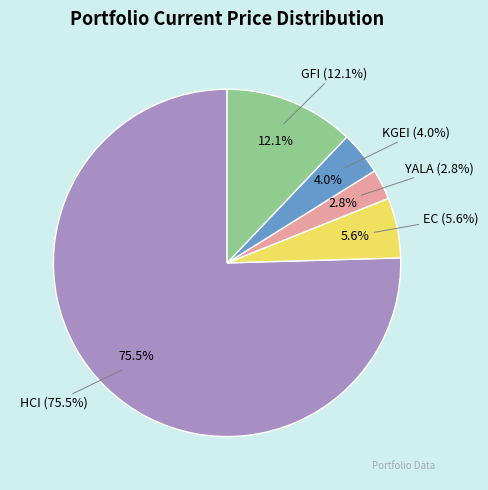

Which category accounts for the majority?

HCI